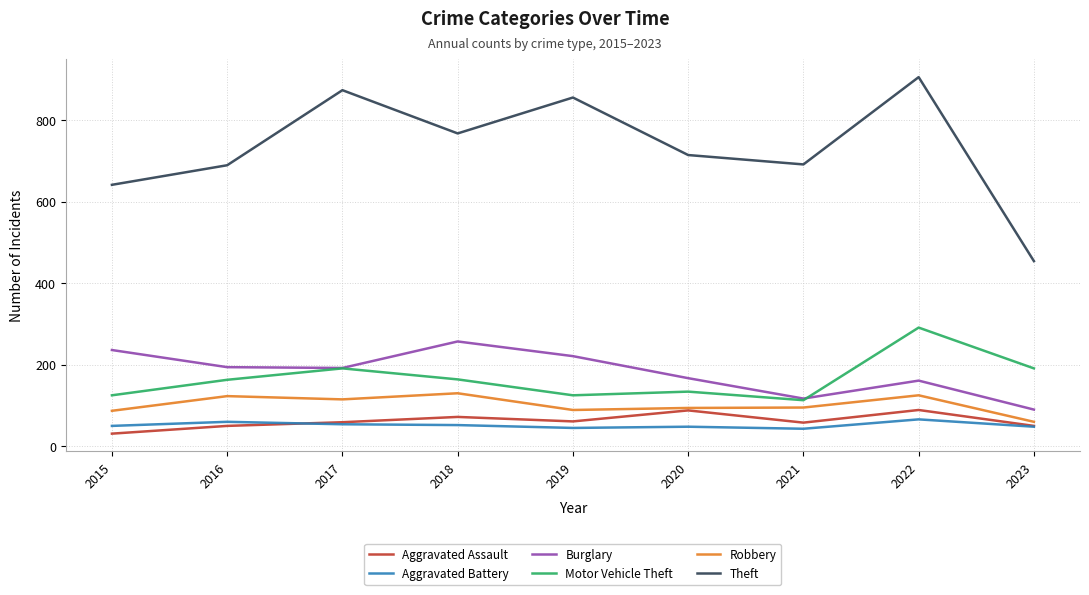

How many lines are shown in the chart?

6